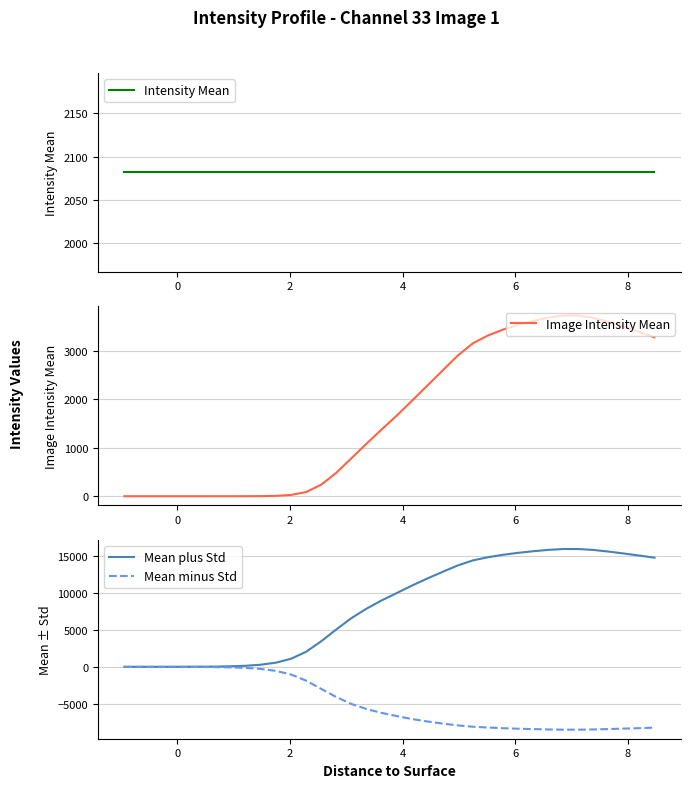

What are all the series names shown in the legend?

Intensity Mean, Image Intensity Mean, Mean plus Std, Mean minus Std